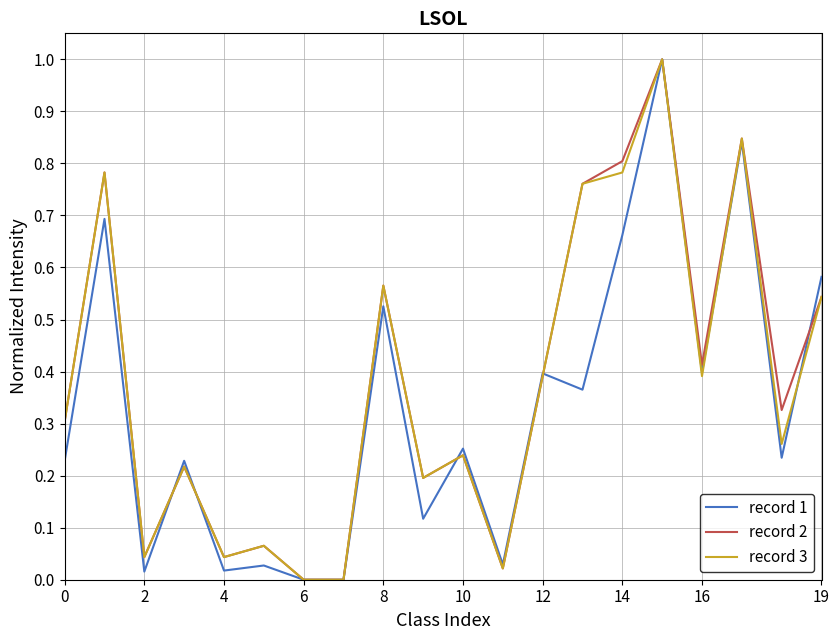

What is the highest value of the record 2 series?

1.0